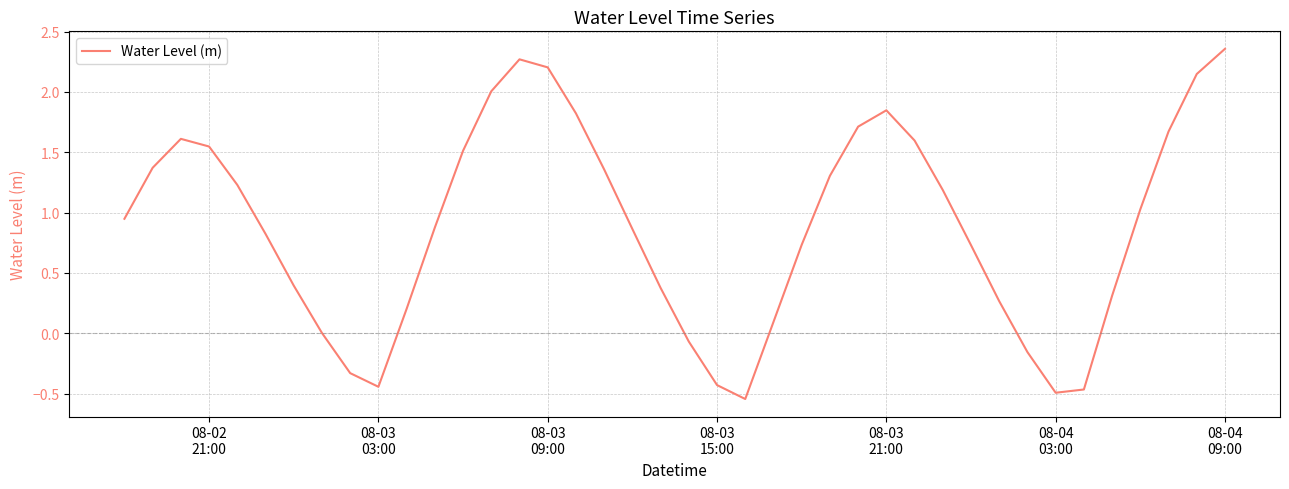

What is the difference between the maximum and minimum values?

2.9